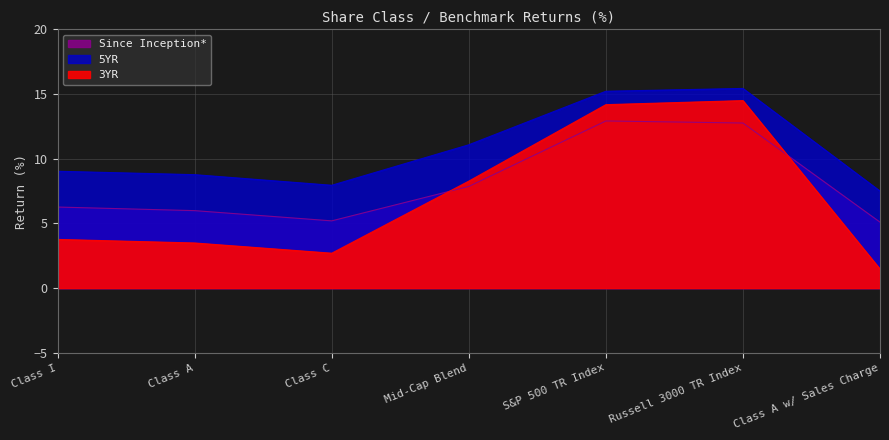

How many series are shown in this chart?

3